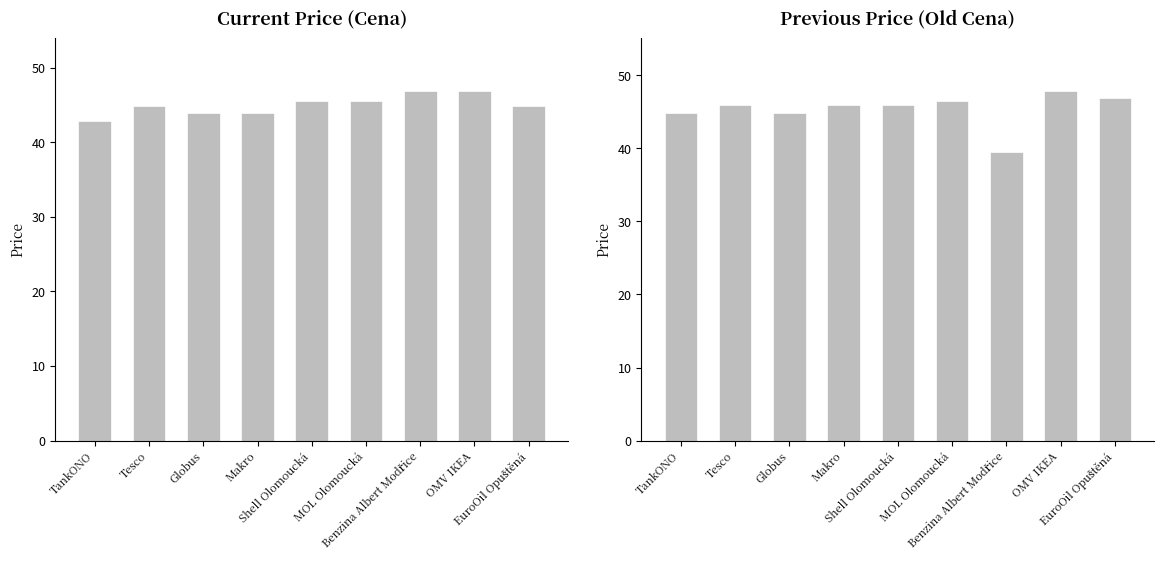

Reading left to right, list all the values displayed in this chart.

Cena: TankONO=42.9	Tesco=44.9	Globus=43.9	Makro=43.9	Shell Olomoucká=45.5	MOL Olomoucká=45.5	Benzina Albert Modřice=46.9	OMV IKEA=46.9	EuroOil Opuštěná=44.8
Old Cena: TankONO=44.9	Tesco=45.9	Globus=44.9	Makro=45.9	Shell Olomoucká=45.9	MOL Olomoucká=46.5	Benzina Albert Modřice=39.5	OMV IKEA=47.9	EuroOil Opuštěná=46.9